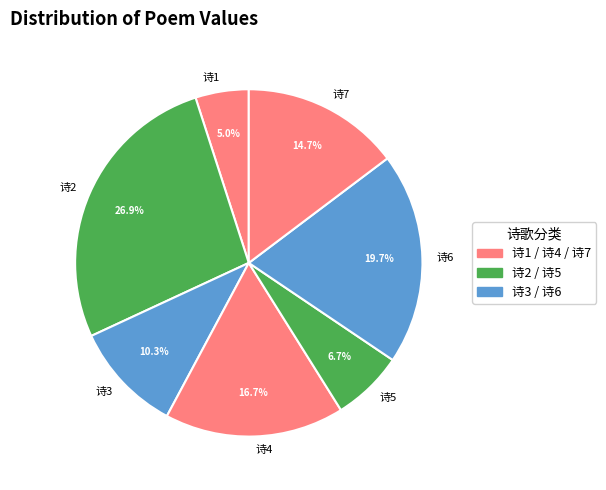

Is there any slice that represents more than half of the pie?

No